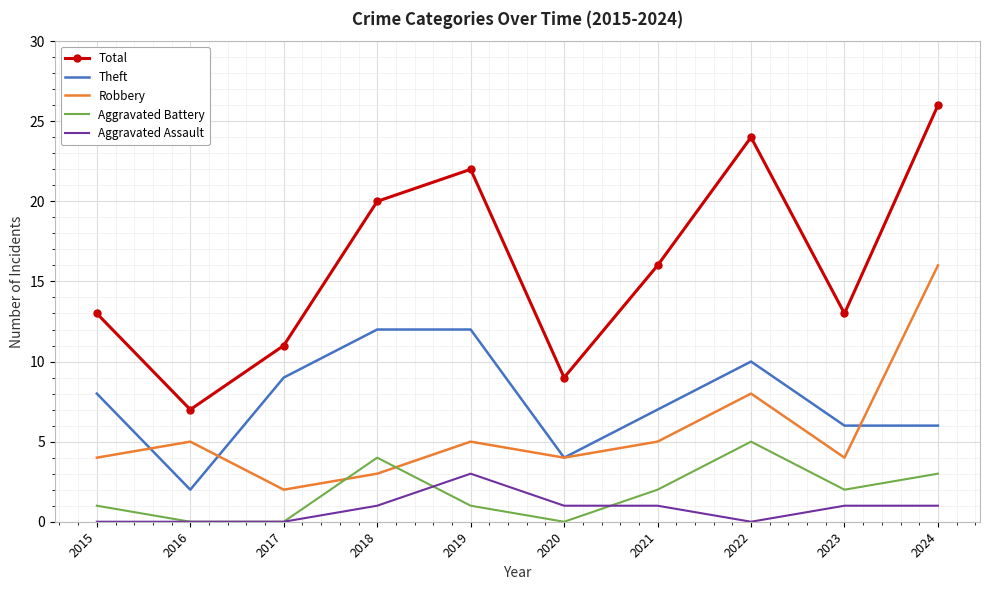

What is the sum of all Total values?

161